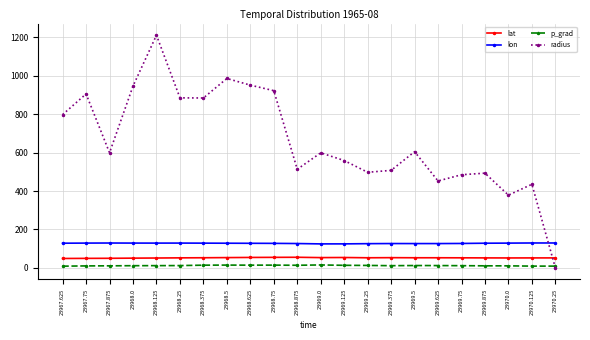

Between 23969.125 and 23969.75, which series saw the biggest shift?

radius